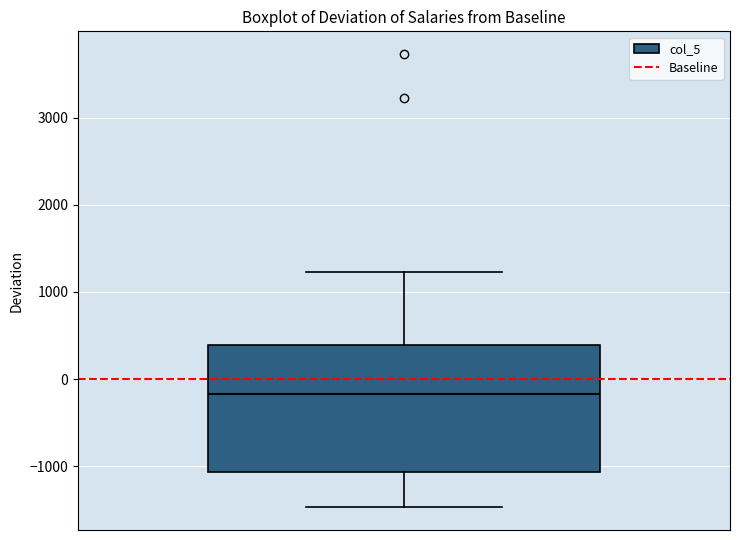

Transcribe this box plot: give where the median line is, the range the box spans, and where the two whiskers end, as read against the y-axis. The values are not printed on the chart, so give them approximately, as read against the axis.

median -200, box -1100 to 400, whiskers -1500 to 1200